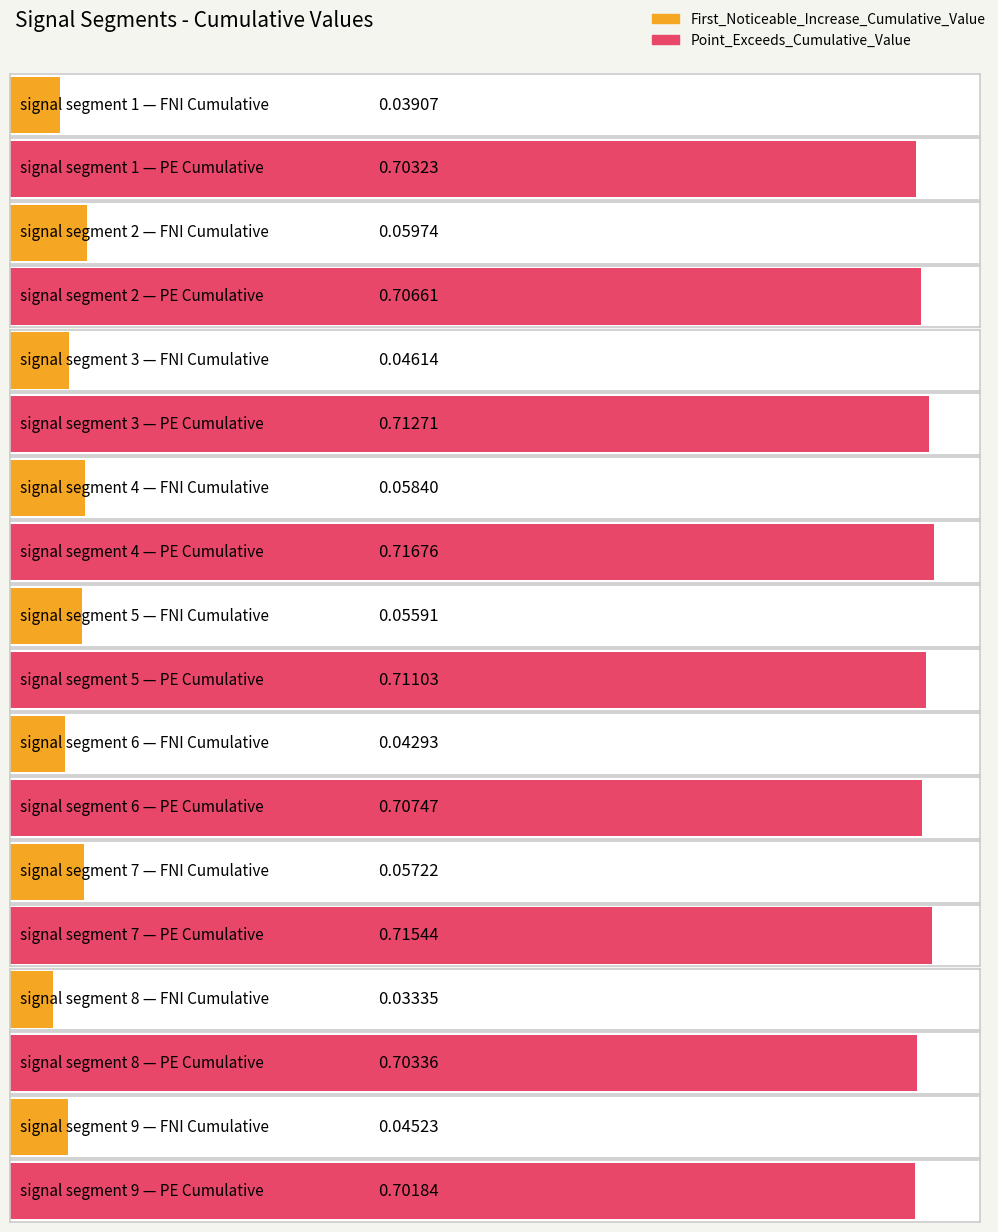

Reading left to right, list all the values displayed in this chart.

First_Noticeable_Increase_Cumulative_Value: signal segment 1=0.0	signal segment 2=0.1	signal segment 3=0.0	signal segment 4=0.1	signal segment 5=0.1	signal segment 6=0.0	signal segment 7=0.1	signal segment 8=0.0	signal segment 9=0.0
Point_Exceeds_Cumulative_Value: signal segment 1=0.7	signal segment 2=0.7	signal segment 3=0.7	signal segment 4=0.7	signal segment 5=0.7	signal segment 6=0.7	signal segment 7=0.7	signal segment 8=0.7	signal segment 9=0.7